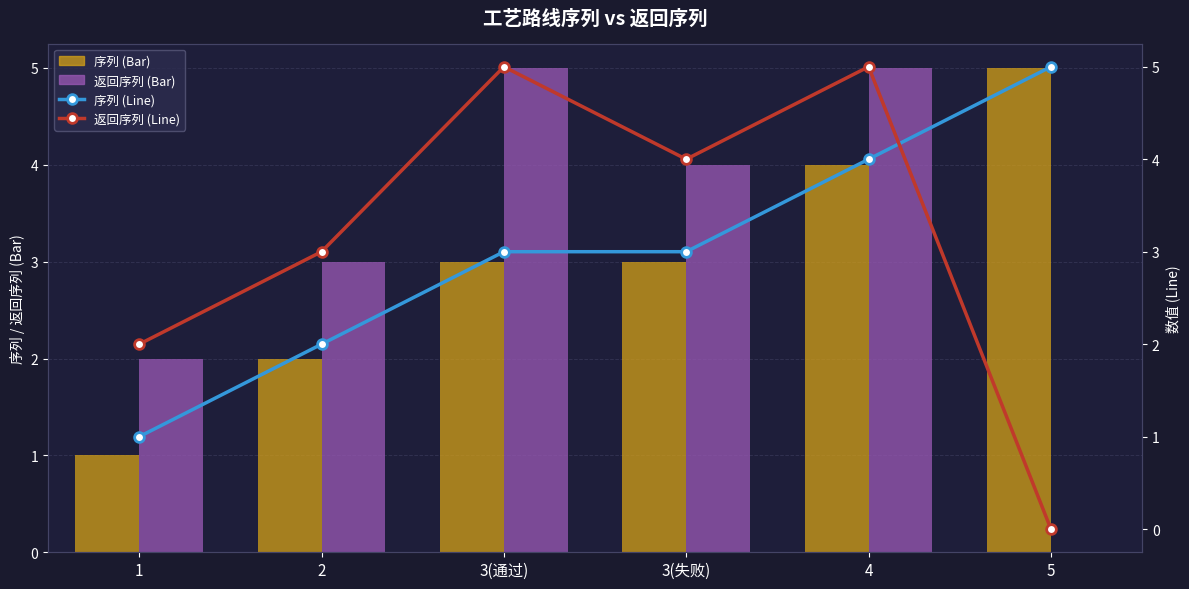

What is the difference between the maximum and minimum values in the 序列 (Line) series?

4